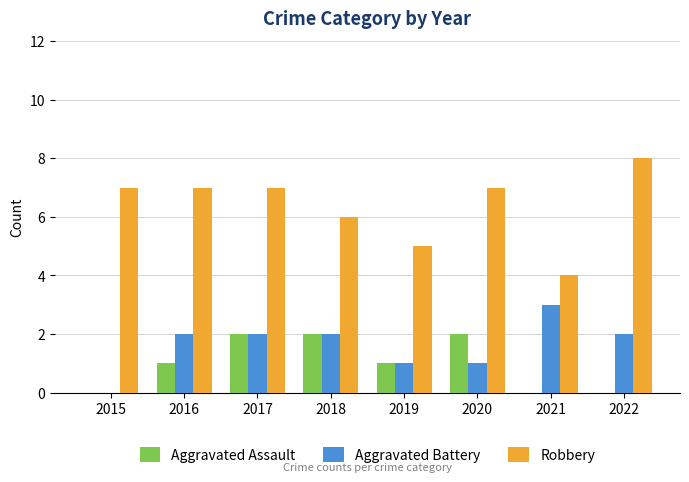

Between 2021 and 2022, which series saw the biggest shift?

Robbery